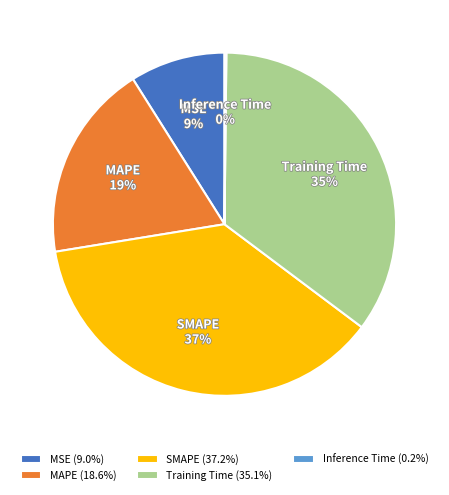

Combined, do MSE and SMAPE account for over 50%?

No